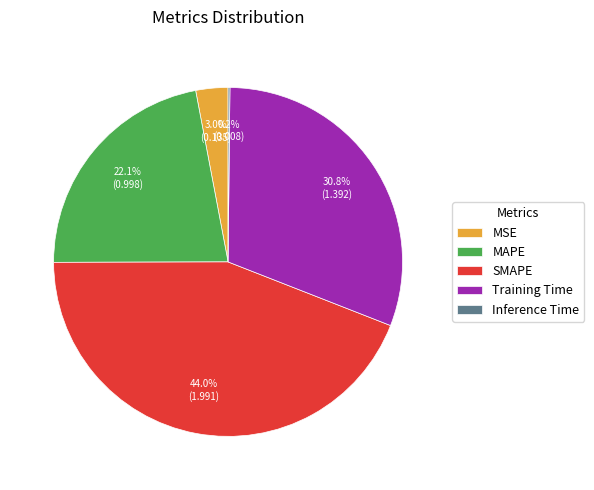

What is the largest slice in the pie chart?

SMAPE